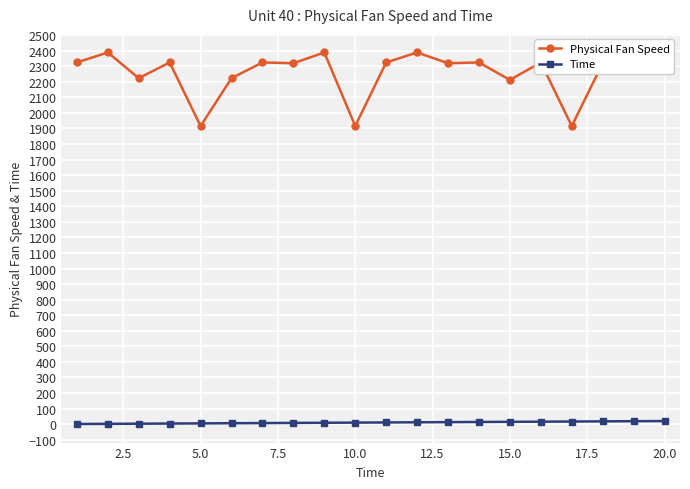

What is the sum of all Physical Fan Speed values?

45175.4